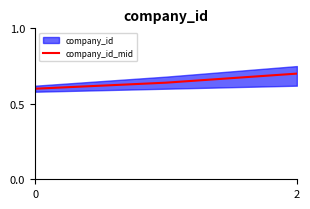

True or false: company_id_mid has a value of 0.6 at 0.

True